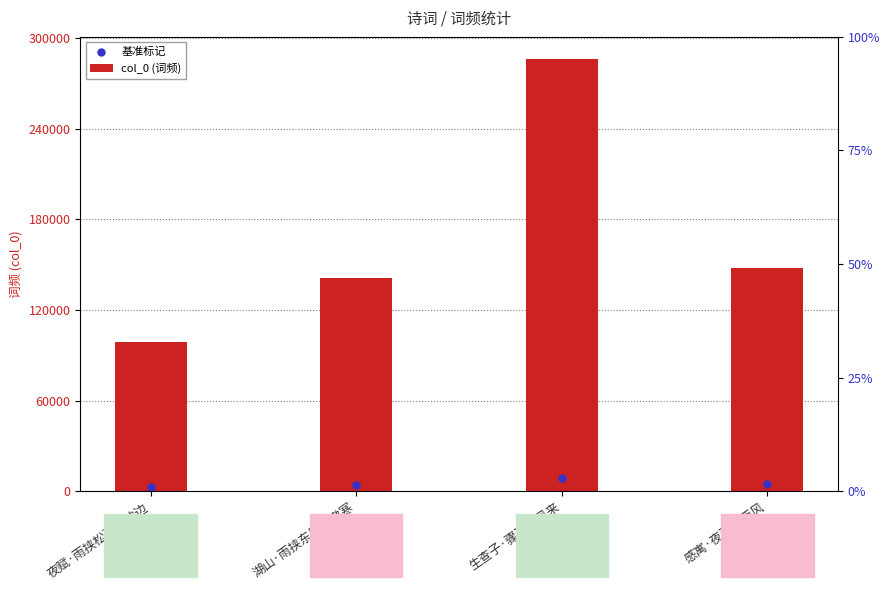

What are all the series names shown in the legend?

col_0 (词频), 基准标记